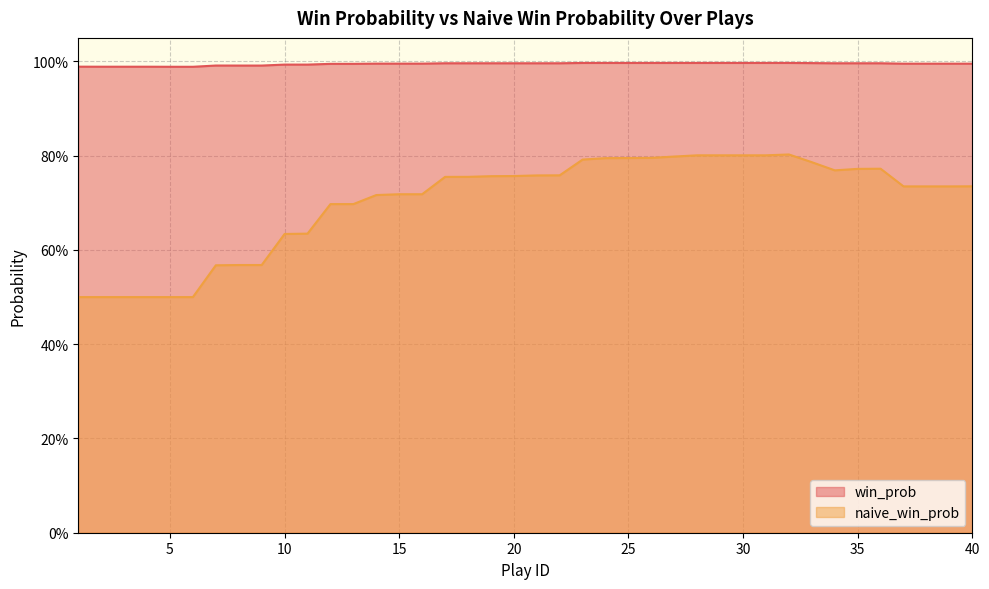

Which series has the largest total across all categories?

win_prob